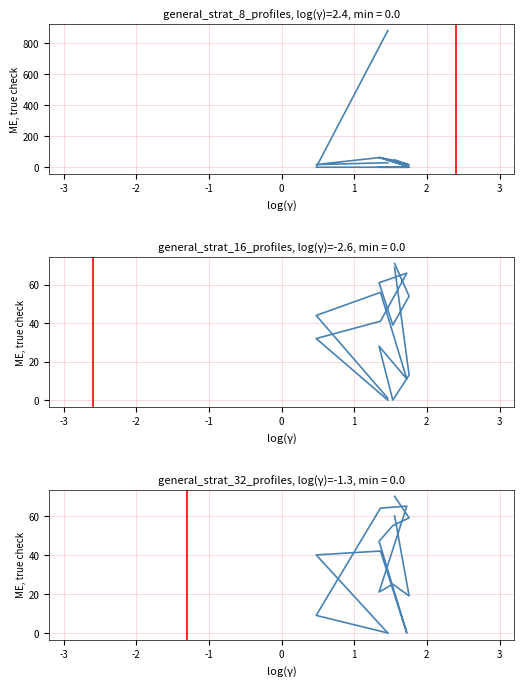

How many distinct data groups are displayed?

6